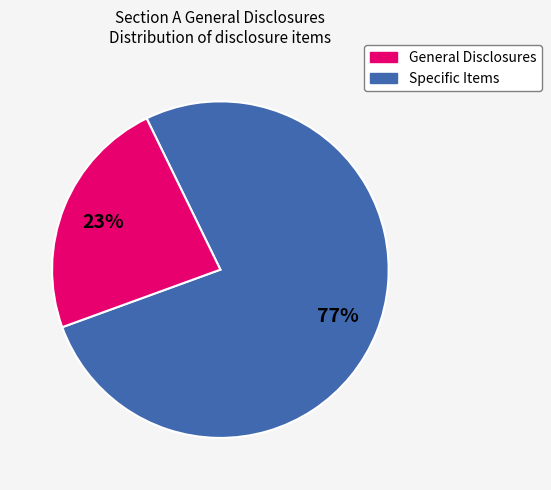

How many slices are in this pie chart?

2